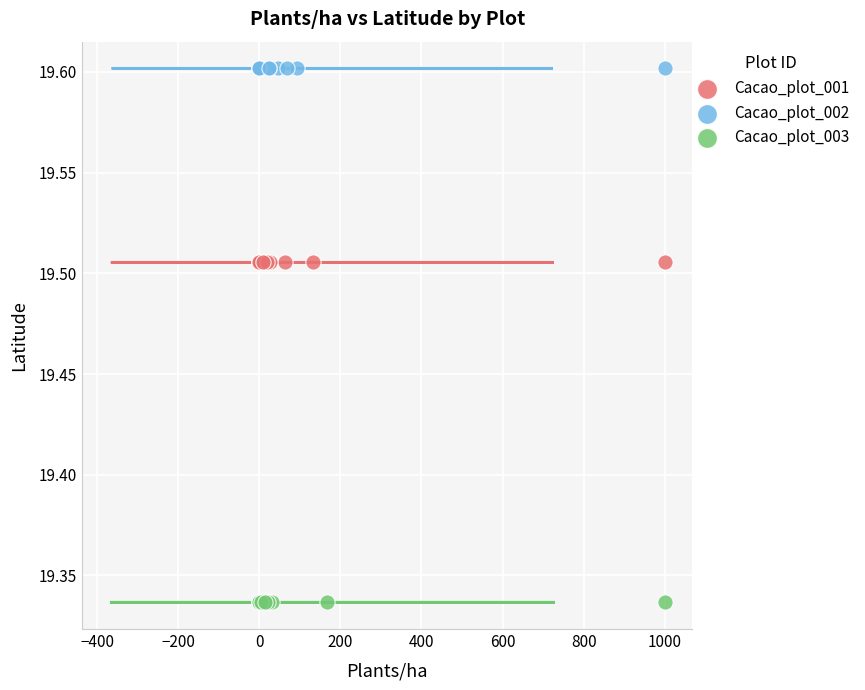

What are all the series names shown in the legend?

Cacao_plot_001, Cacao_plot_002, Cacao_plot_003